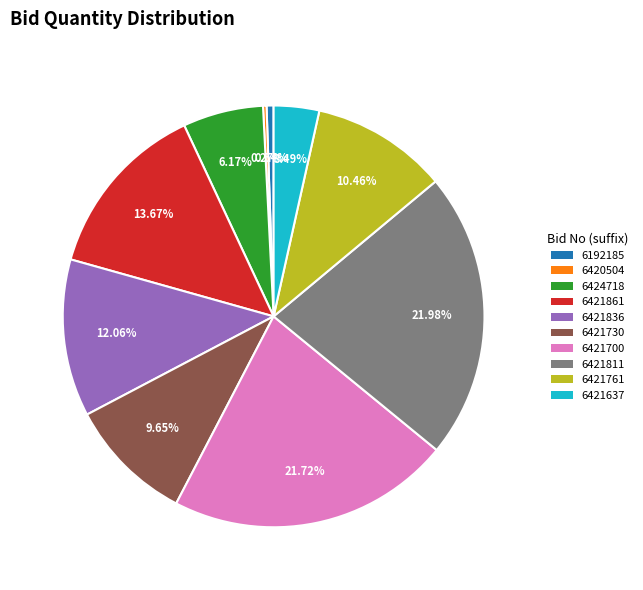

Does any single category account for the majority?

No